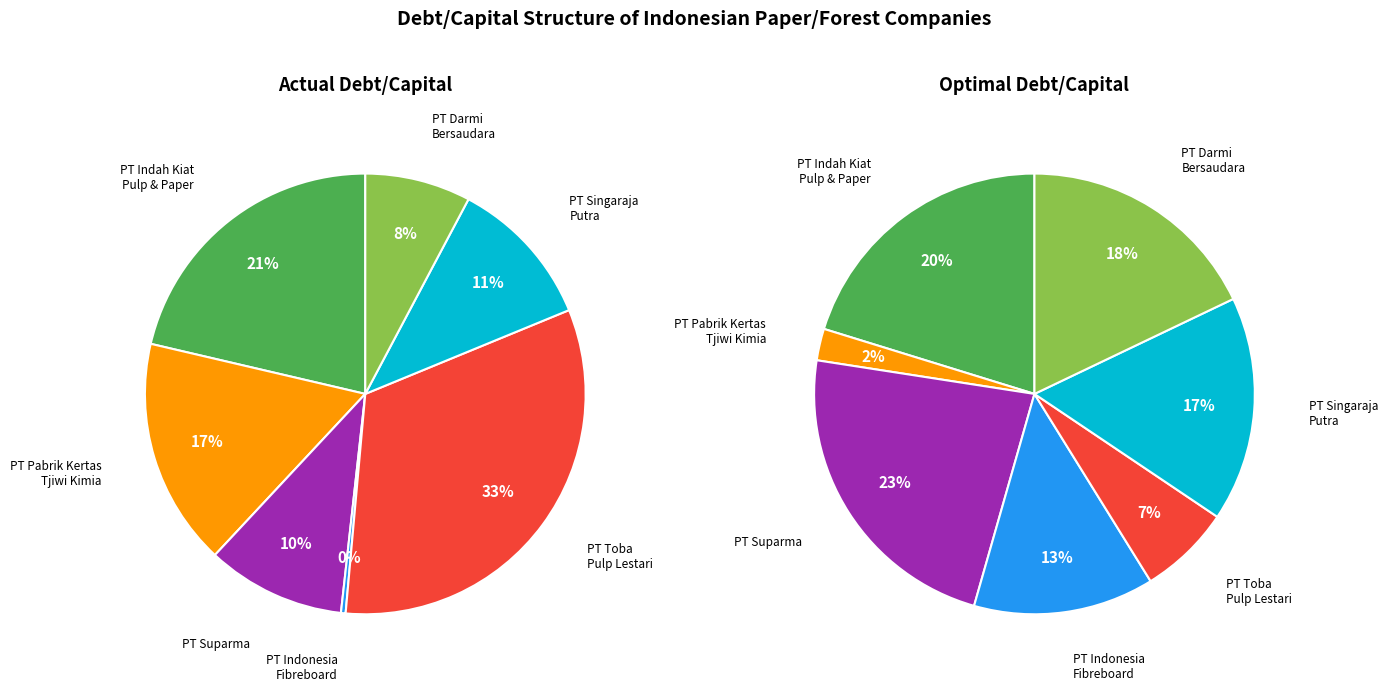

To the nearest percent, what is the average slice percentage?

14%